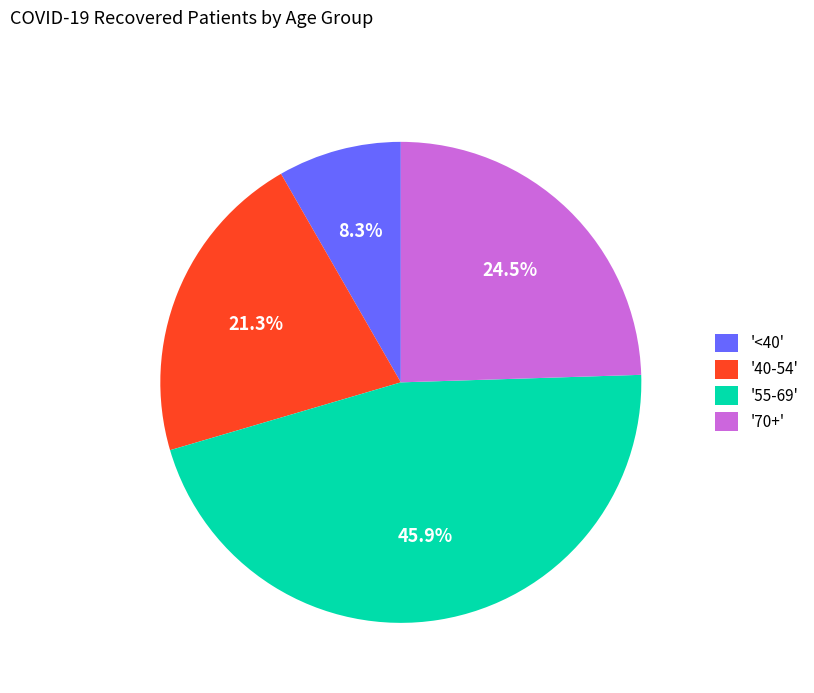

Does any single category account for the majority?

No